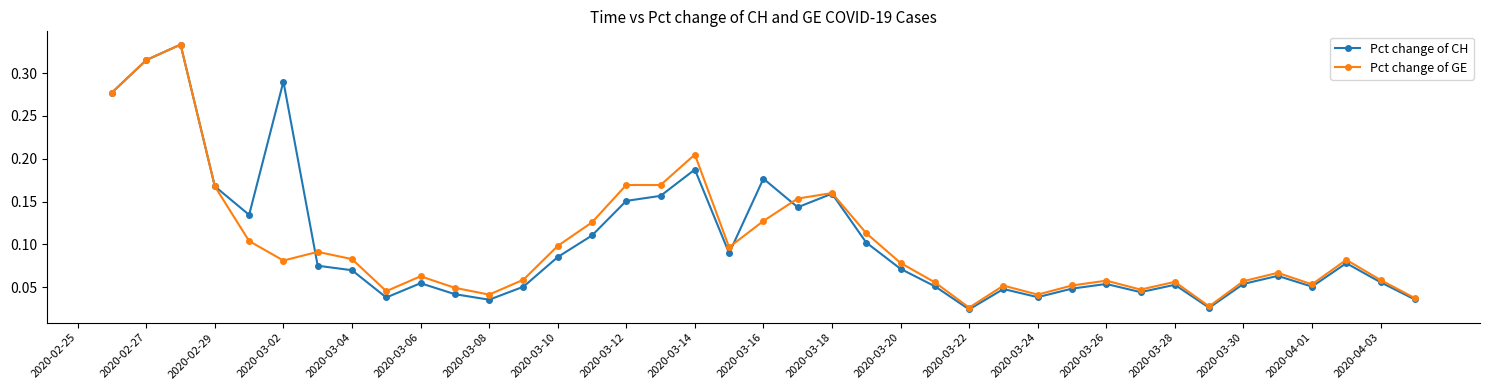

At how many categories does at least one series exceed 0?

39